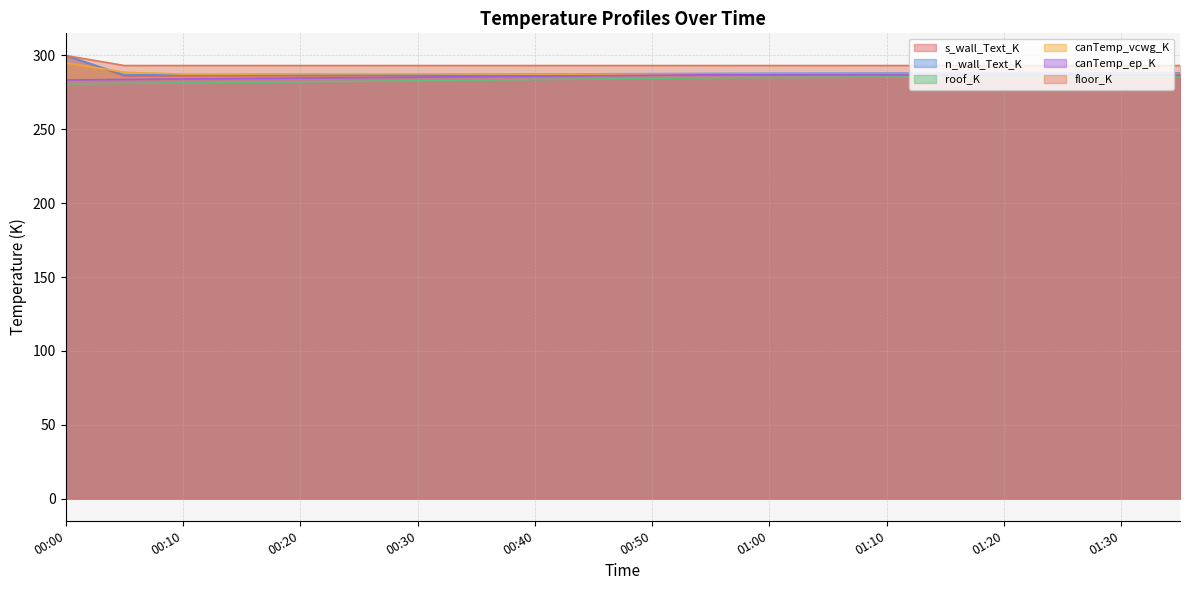

What is the difference between the highest and lowest values at 01:25?

7.6